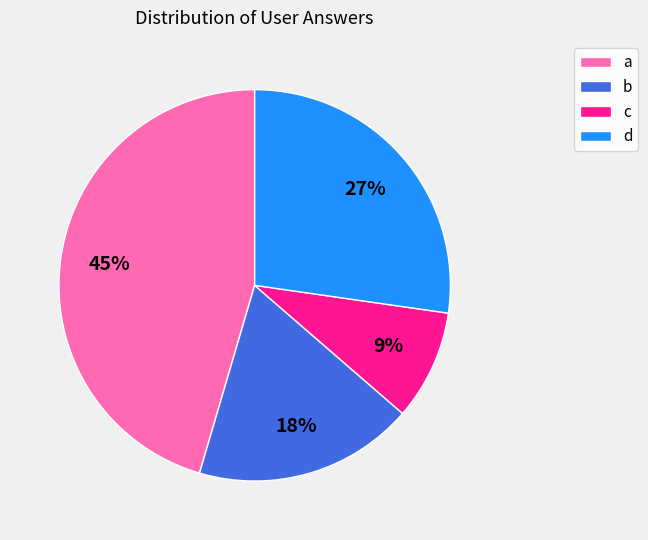

To the nearest percent, what portion does a represent?

45%